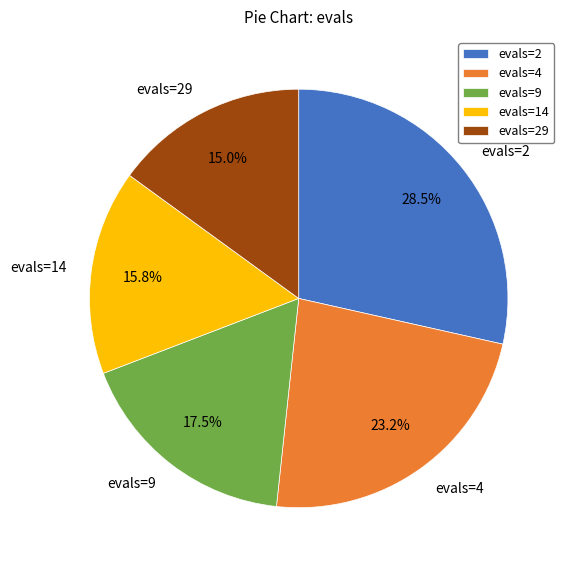

Combined, what portion of the pie is evals=9 and evals=29?

32.5%